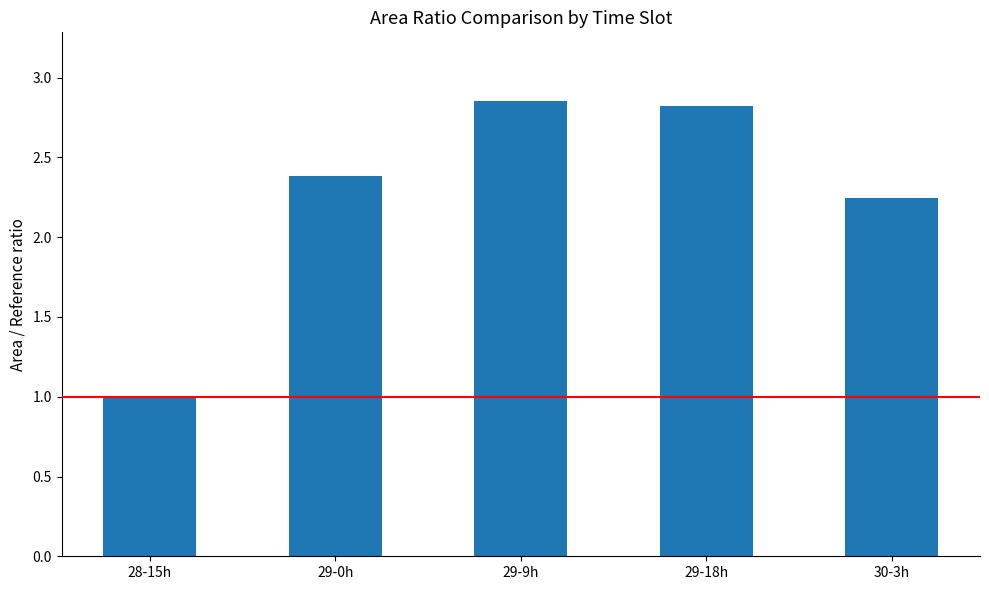

What is the value of the 2nd bar from the left?

2.4